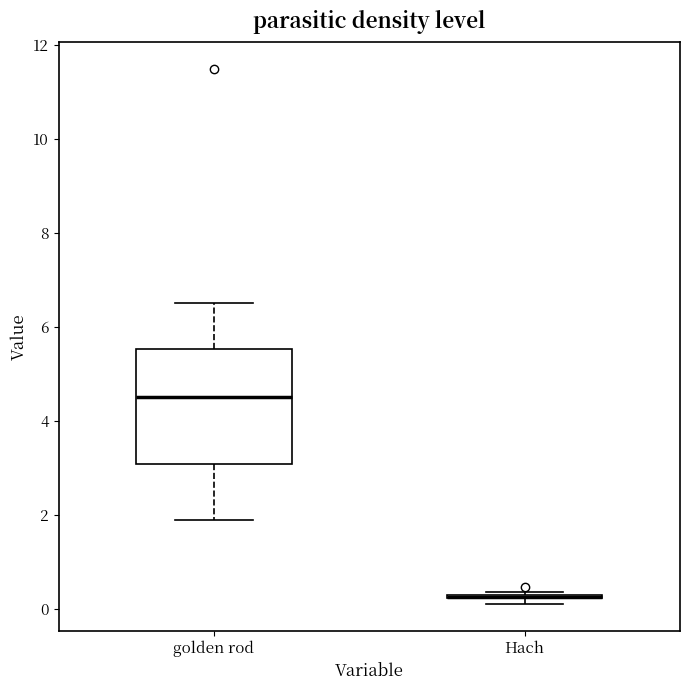

Where does the median line of the box for golden rod sit on the y-axis? The values are not printed on the chart, so give them approximately, as read against the axis.

4.6